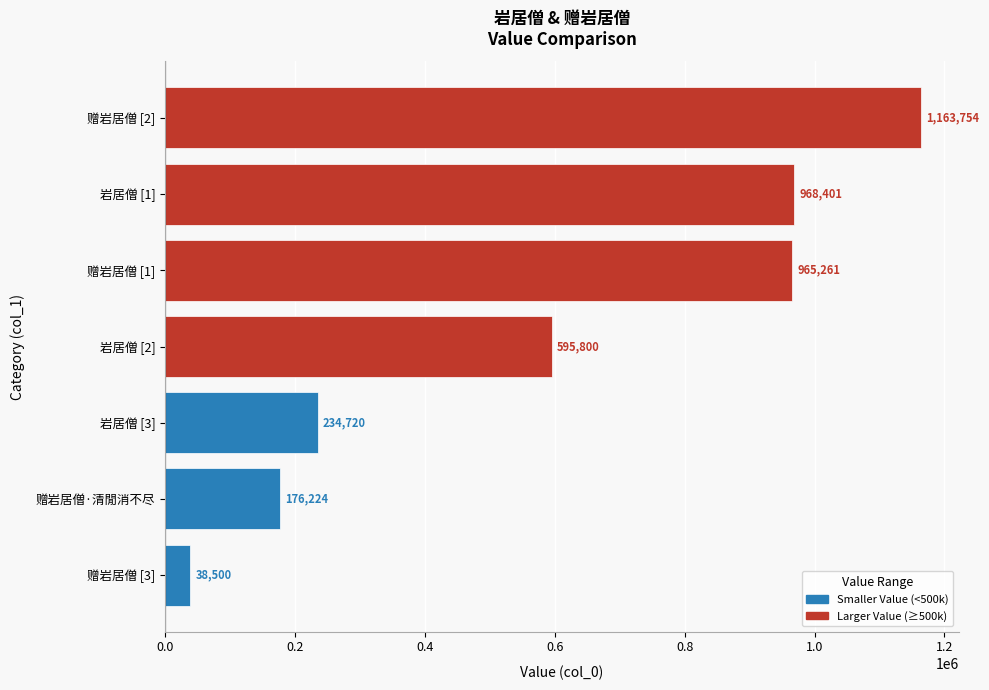

What is the smallest value displayed?

38500